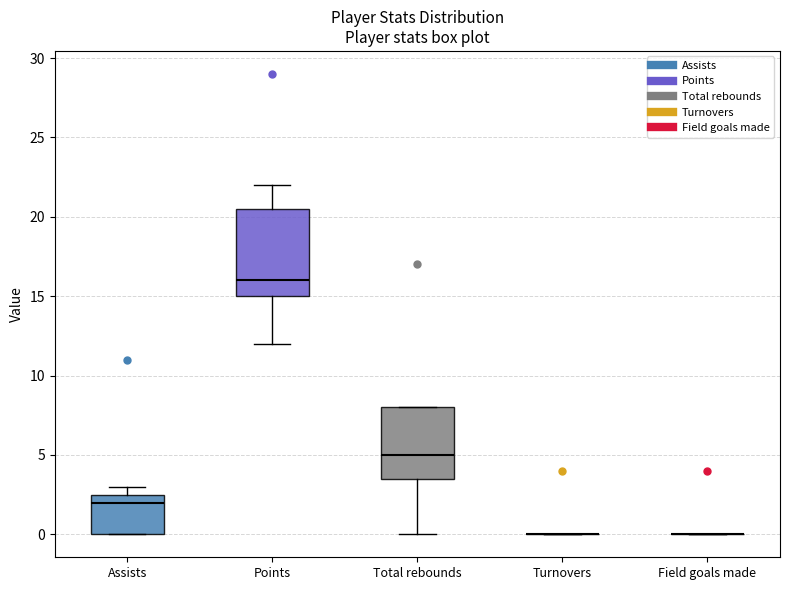

Reading left to right, transcribe this box plot: for each box, give where its median line is, the range the box spans, and where its two whiskers end, as read against the y-axis. The values are not printed on the chart, so give them approximately, as read against the axis.

Assists: median 2.0, box 0.0 to 2.5, whiskers 0.0 to 3.0
Points: median 16.0, box 15.0 to 20.5, whiskers 12.0 to 22.0
Total rebounds: median 5.0, box 3.5 to 8.0, whiskers 0.0 to 8.0
Turnovers: box collapsed to a line at 0.0, whiskers 0.0 to 0.0
Field goals made: box collapsed to a line at 0.0, whiskers 0.0 to 0.0